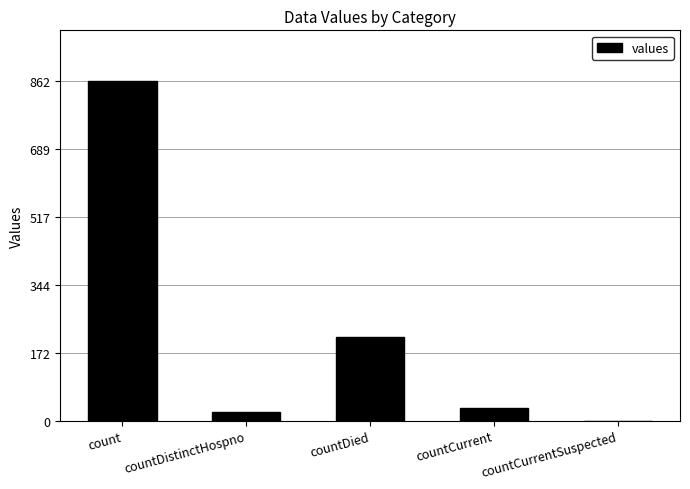

What is the greatest value displayed?

862